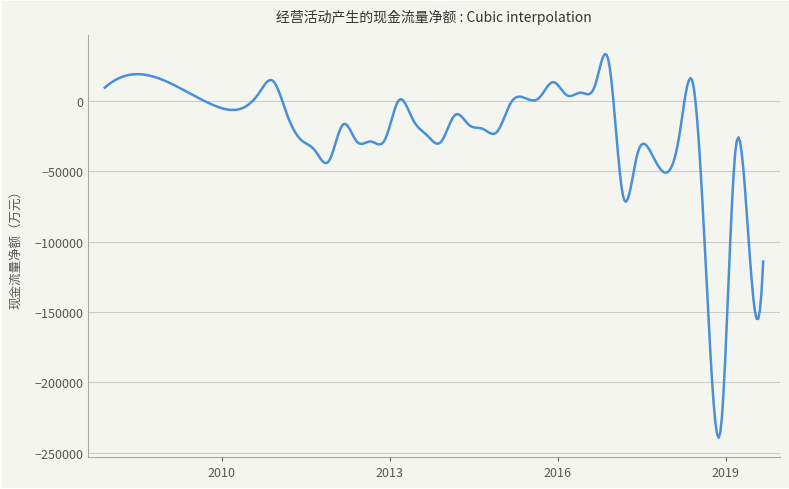

What is the minimum value shown in the chart?

-239325.6